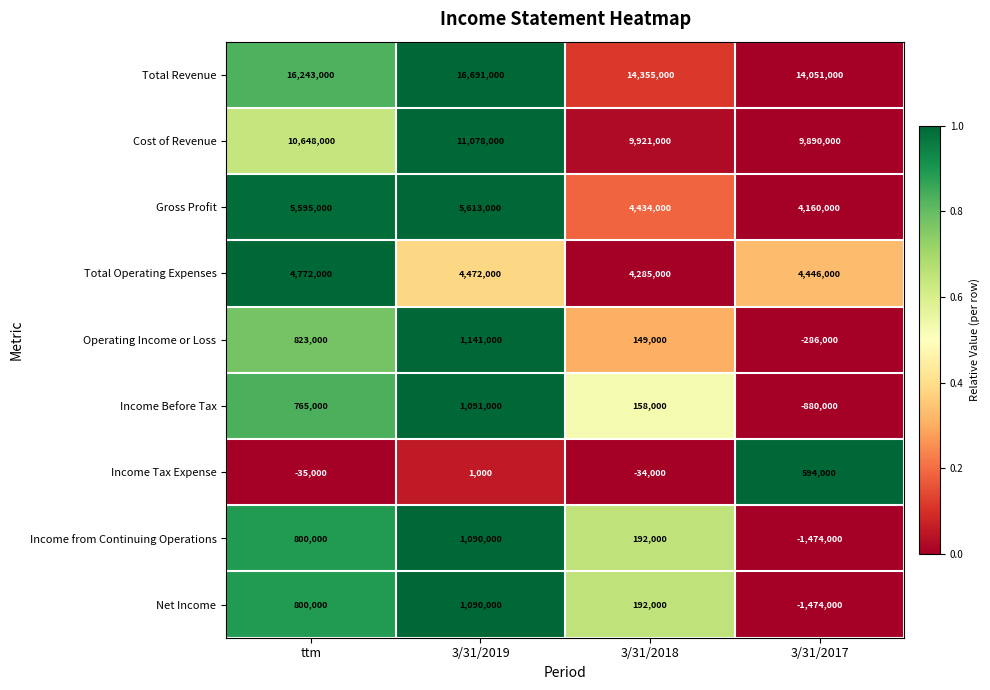

At which category does the chart reach its minimum across all series?

3/31/2017